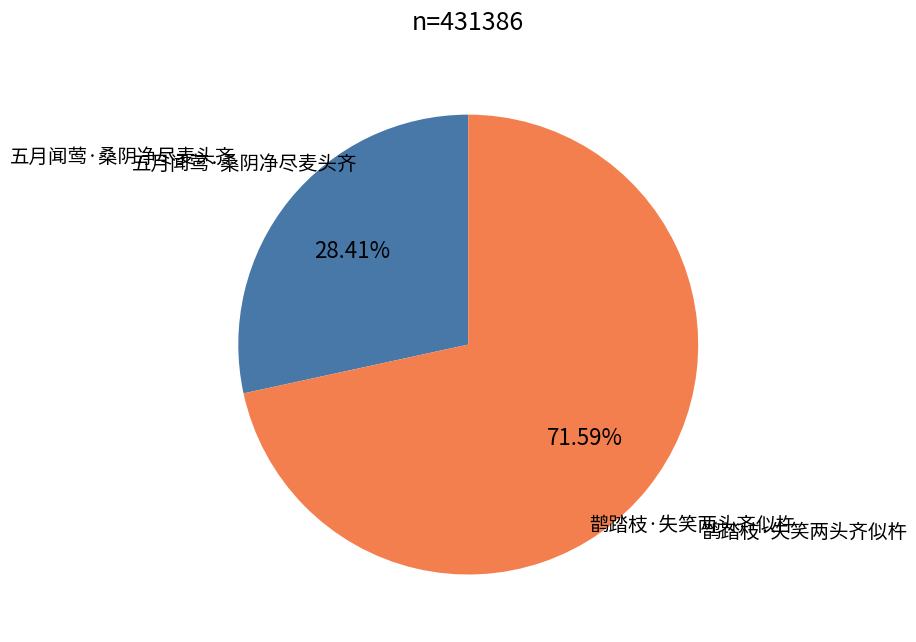

Is there a majority slice in this chart?

Yes